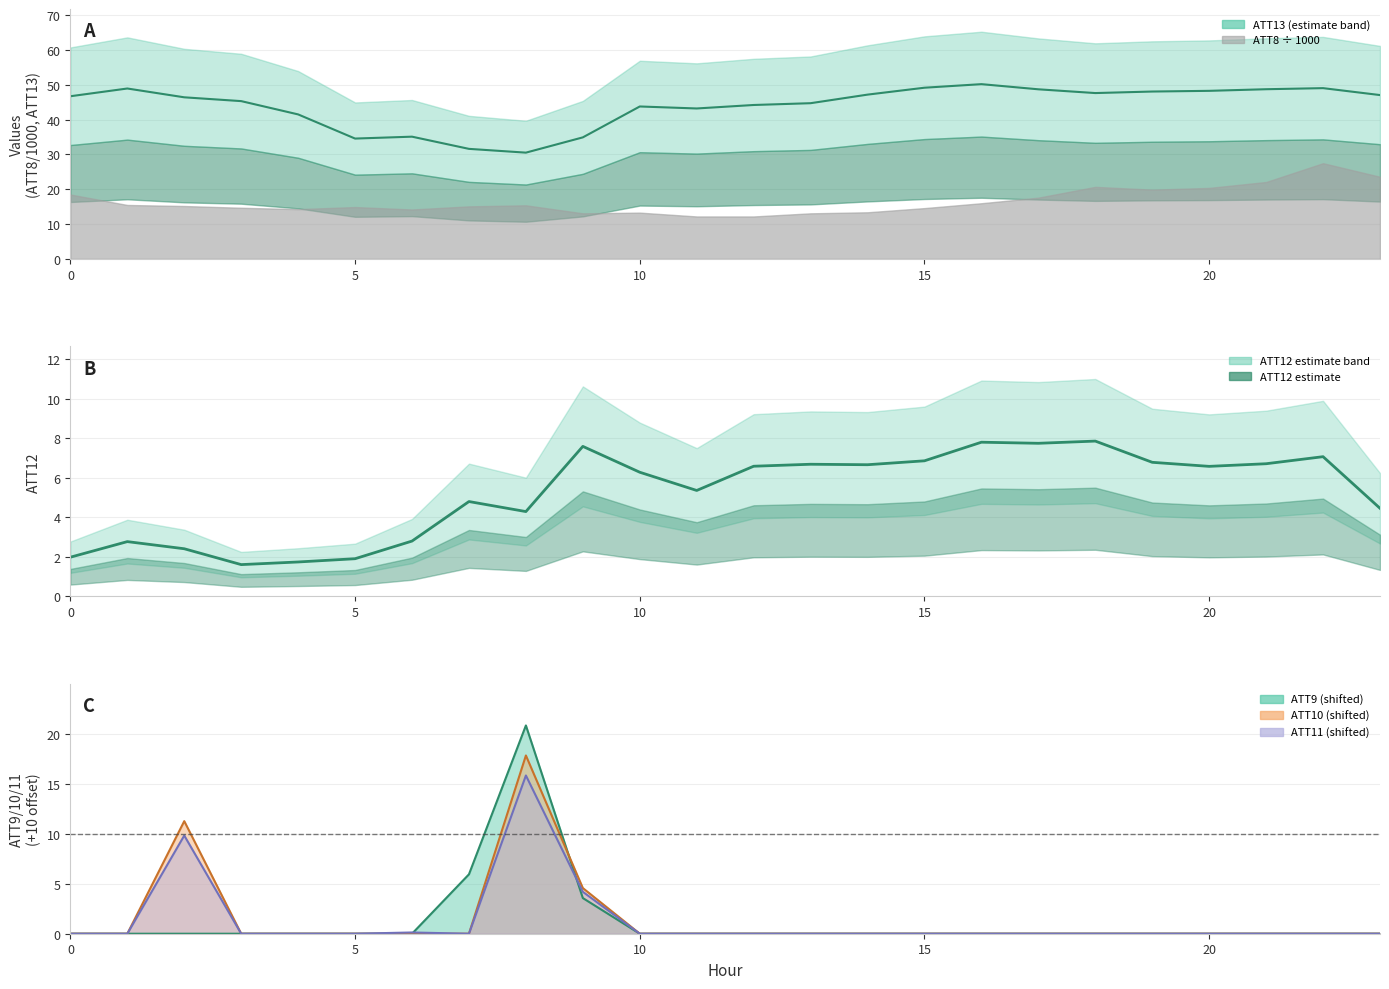

Is it true that the value at 20 is 1.7?

True